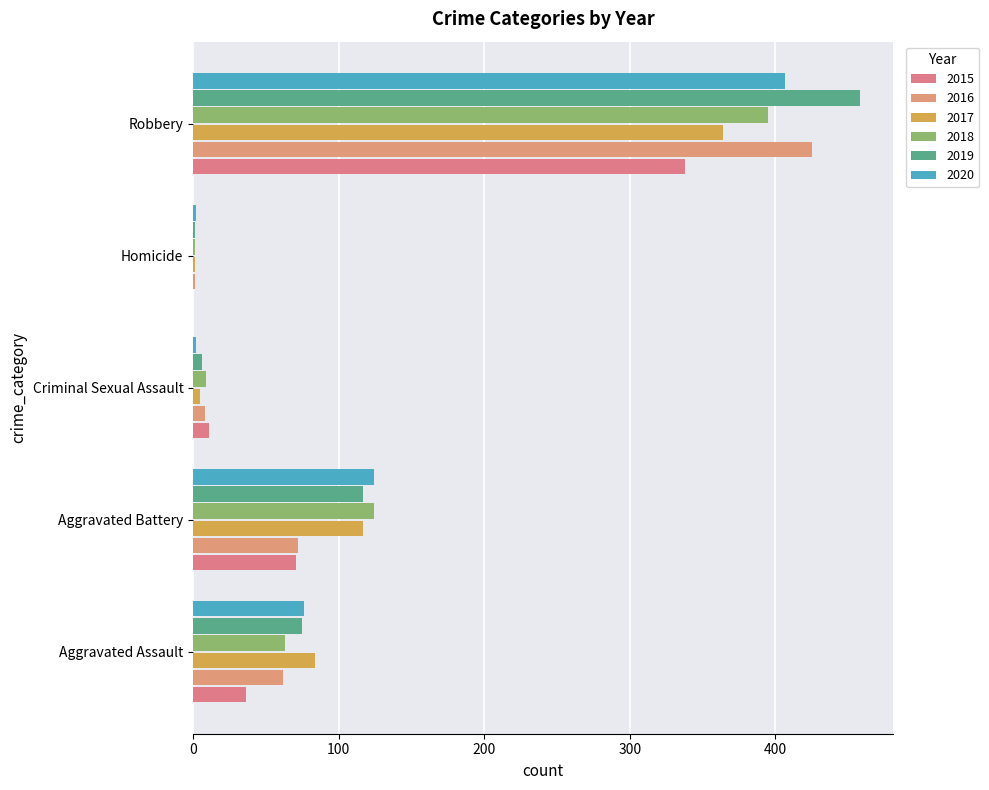

What is the label of the 1st bar from the left?

Aggravated Assault